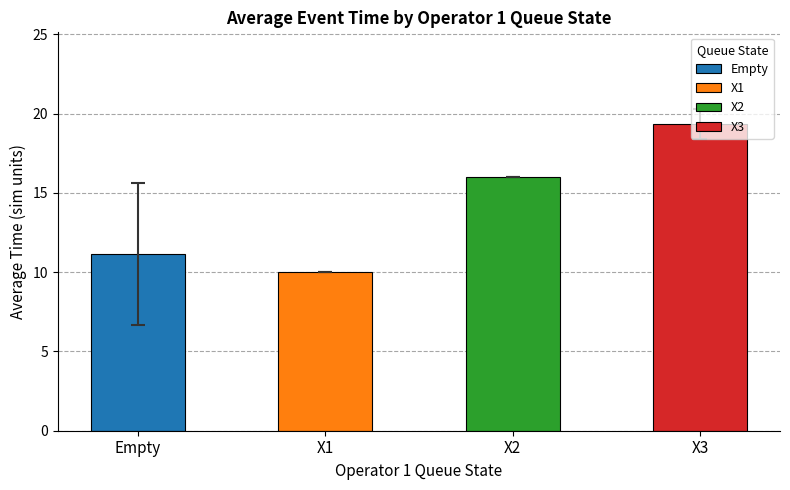

At which category does the chart reach its peak across all series?

X3